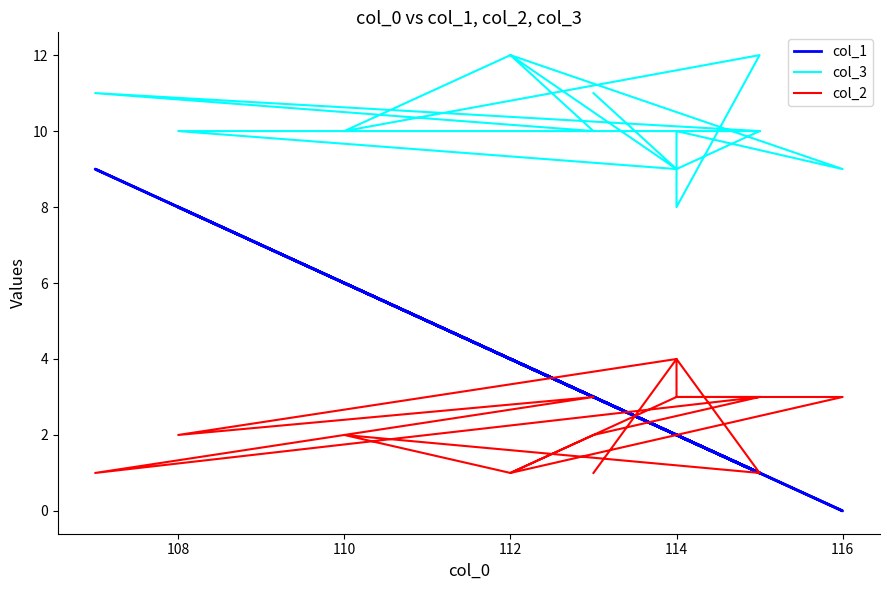

Does the chart have visible grid lines?

No